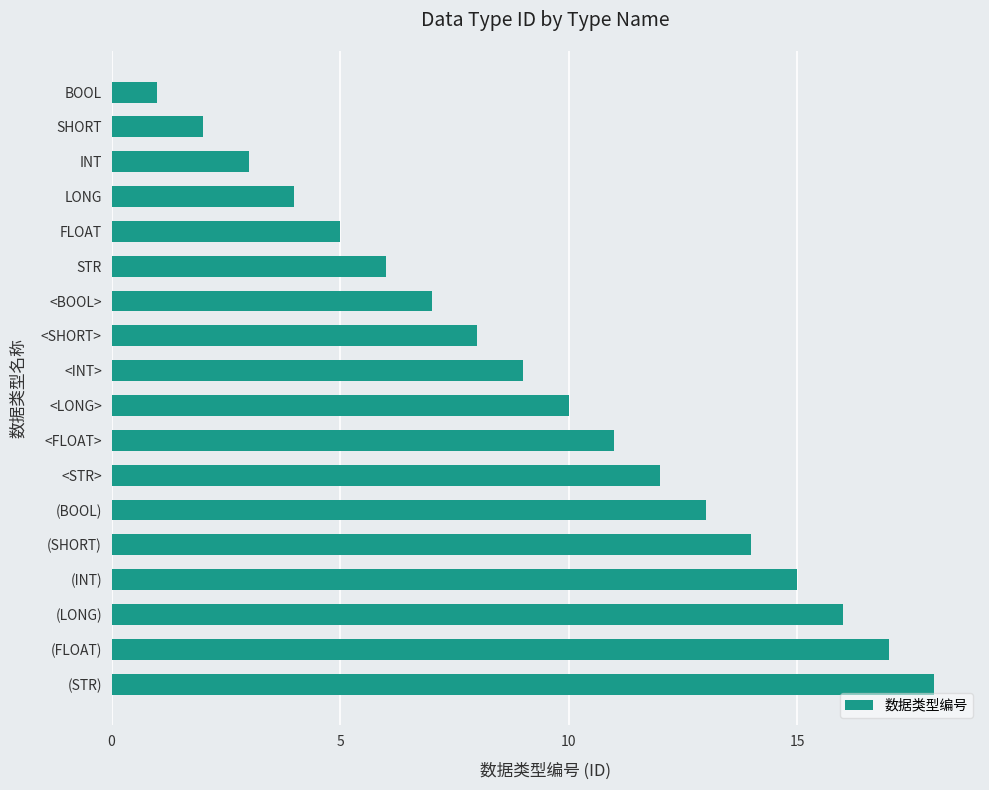

The chart shows a value of 8 at <SHORT>. True or false?

True